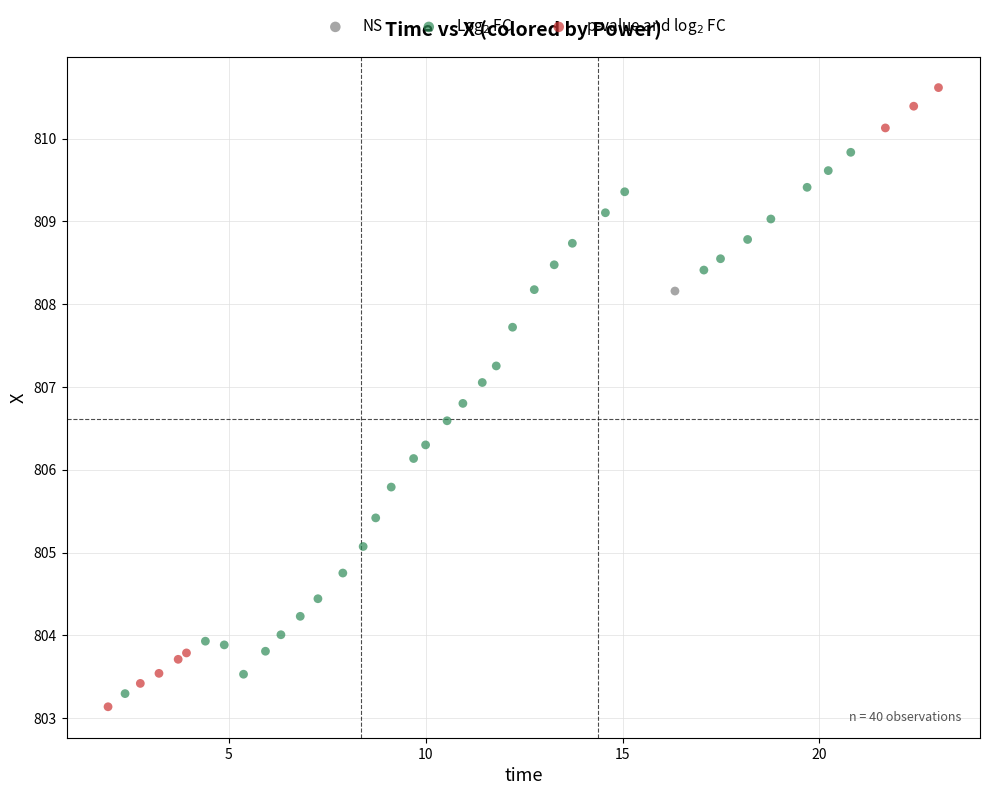

Which series reaches the minimum Y coordinate?

p-value and log$_2$ FC